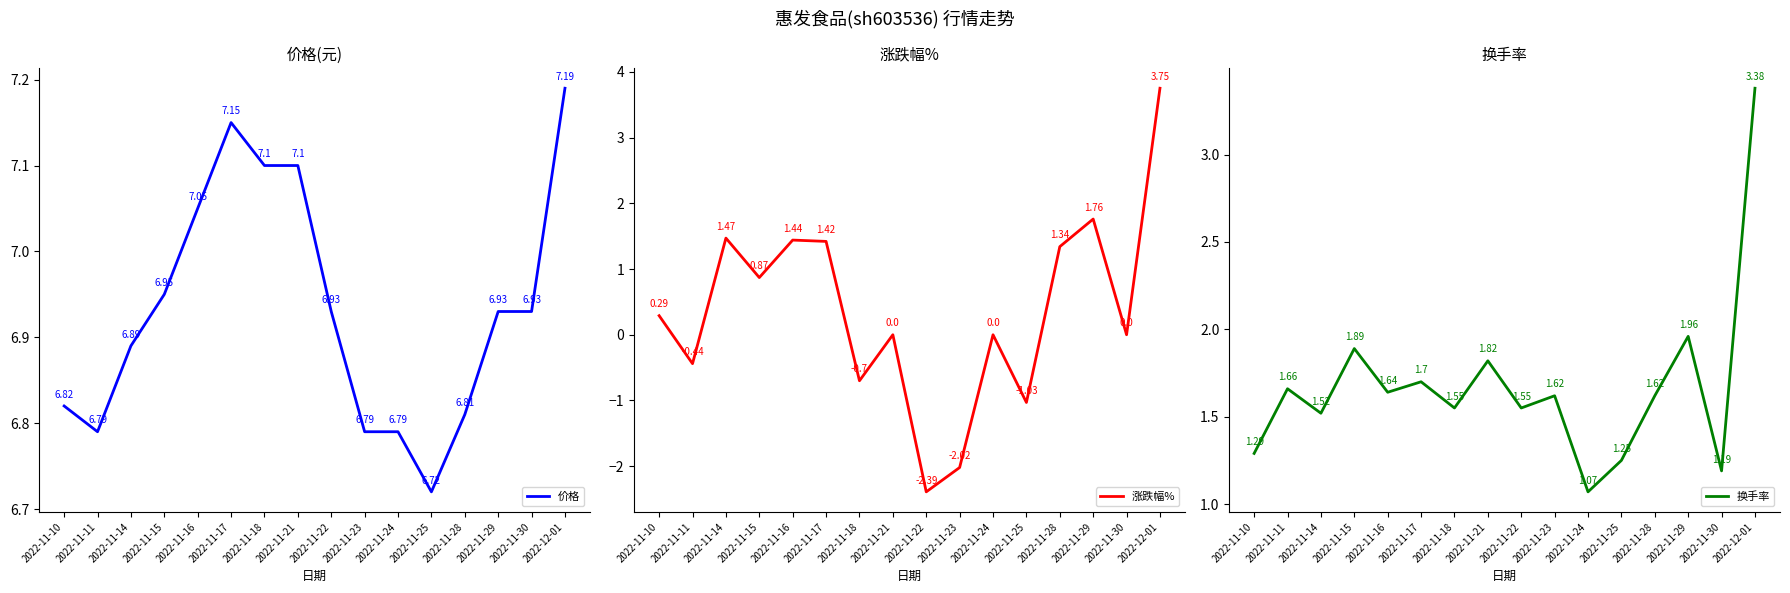

How many categories are shown in the chart?

16